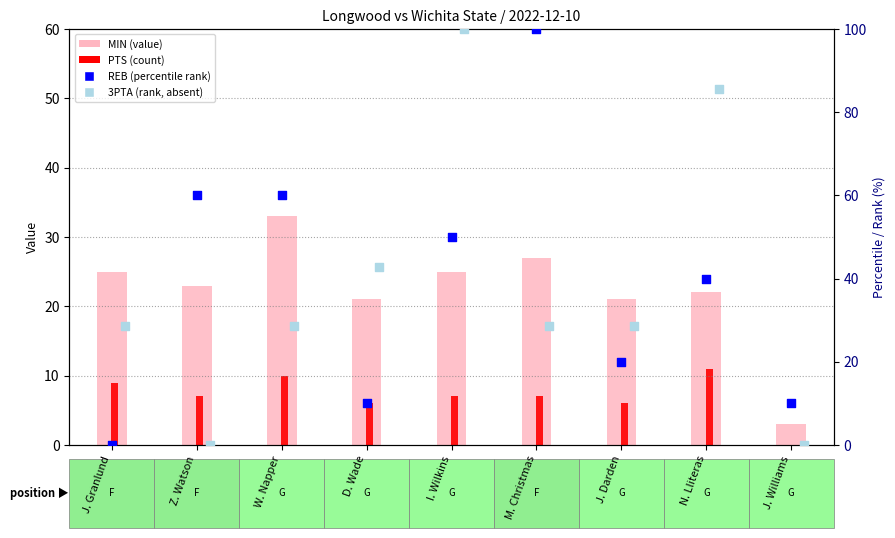

Which series reaches the maximum Y coordinate?

REB (scaled %)